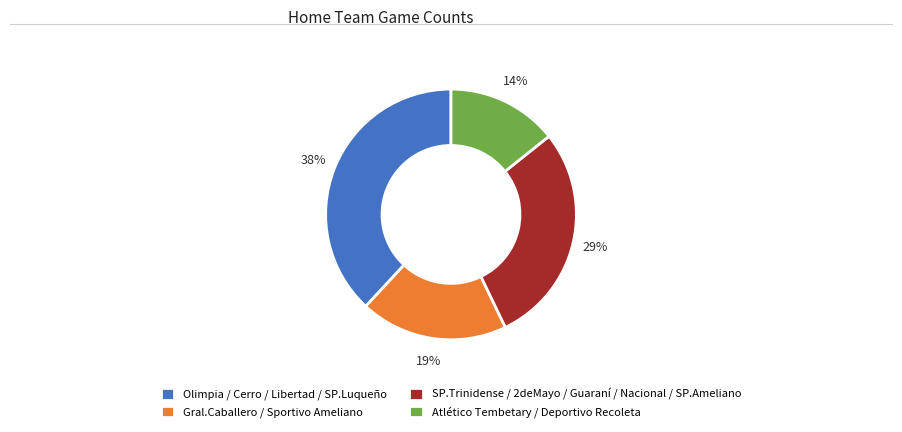

Rank the categories by value from highest to lowest.

Olimpia / Cerro / Libertad / SP.Luqueño, SP.Trinidense / 2deMayo / Guaraní / Nacional / SP.Ameliano, Gral.Caballero / Sportivo Ameliano, Atlético Tembetary / Deportivo Recoleta